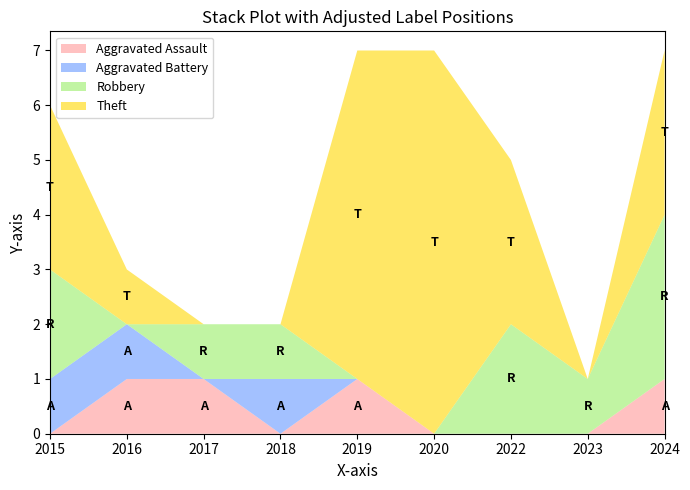

Reading left to right, extract all data points from this chart.

Aggravated Assault: 2015=0	2016=1	2017=1	2018=0	2019=1	2020=0	2022=0	2023=0	2024=1
Aggravated Battery: 2015=1	2016=1	2017=0	2018=1	2019=0	2020=0	2022=0	2023=0	2024=0
Robbery: 2015=2	2016=0	2017=1	2018=1	2019=0	2020=0	2022=2	2023=1	2024=3
Theft: 2015=3	2016=1	2017=0	2018=0	2019=6	2020=7	2022=3	2023=0	2024=3